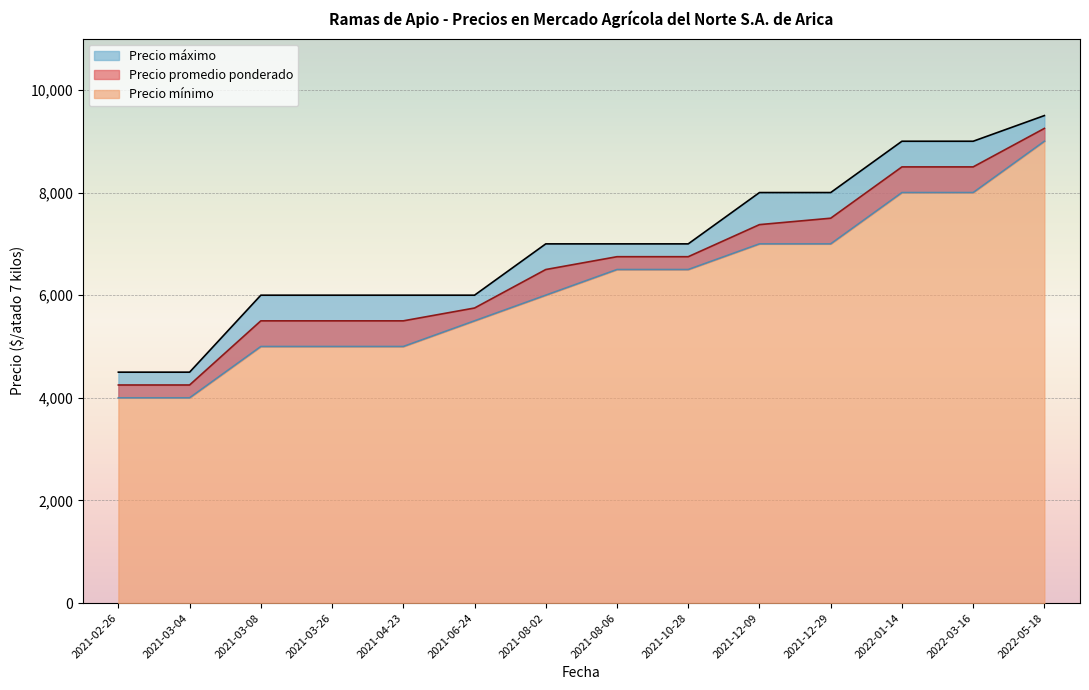

What is the highest value of the Precio mínimo series?

9000